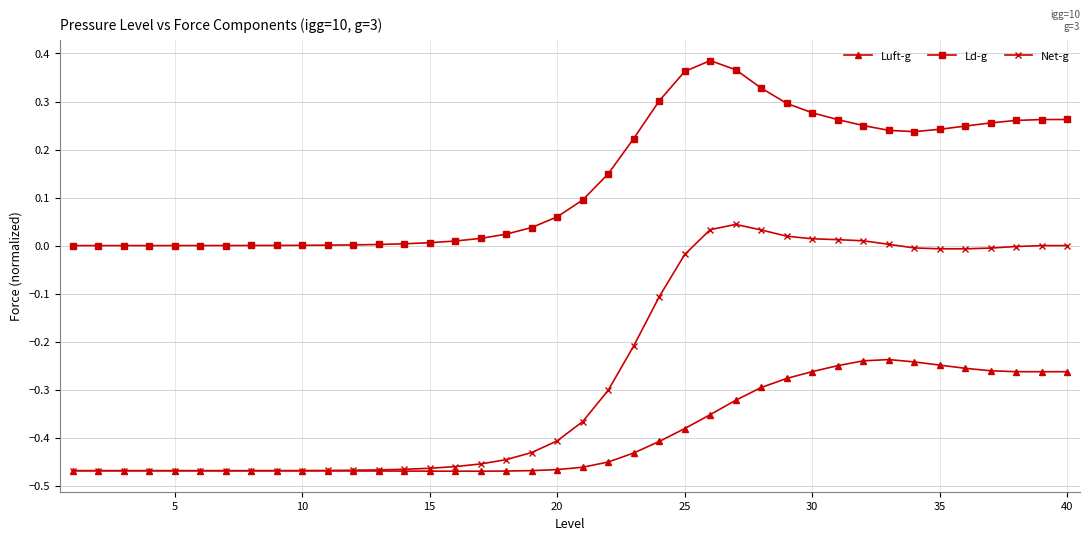

Which series has the largest total across all categories?

Ld-g